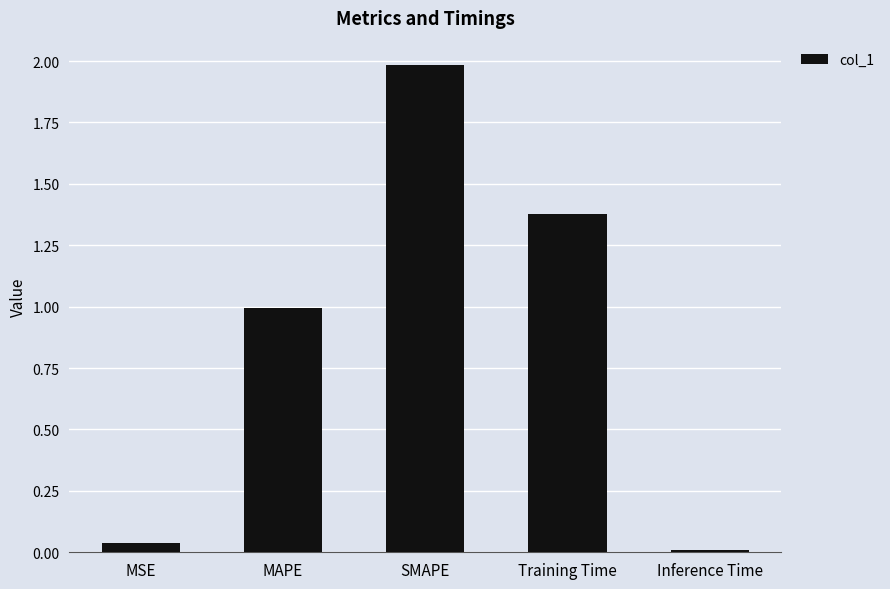

The chart shows a value of 0.0 at MSE. True or false?

True